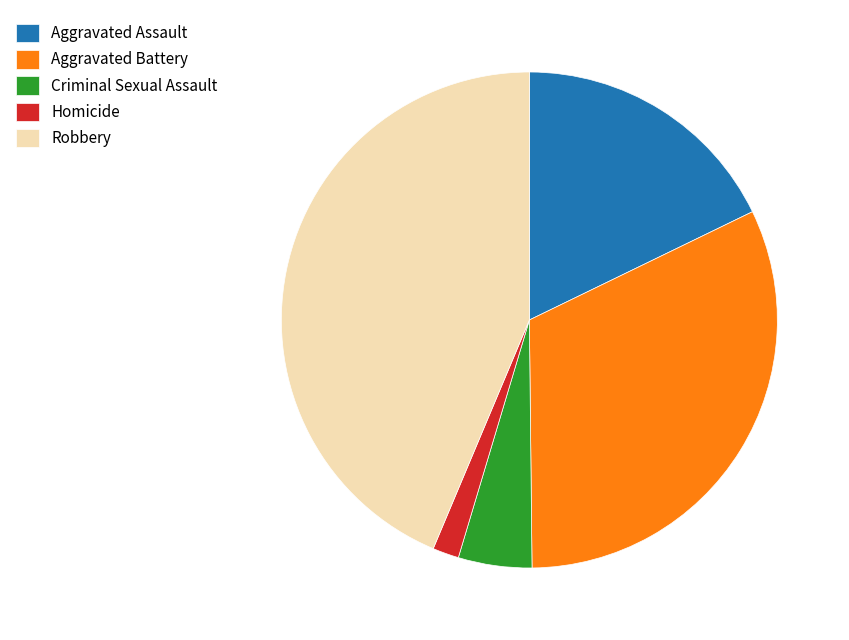

The Aggravated Assault slice represents 18% of the pie. True or false?

True